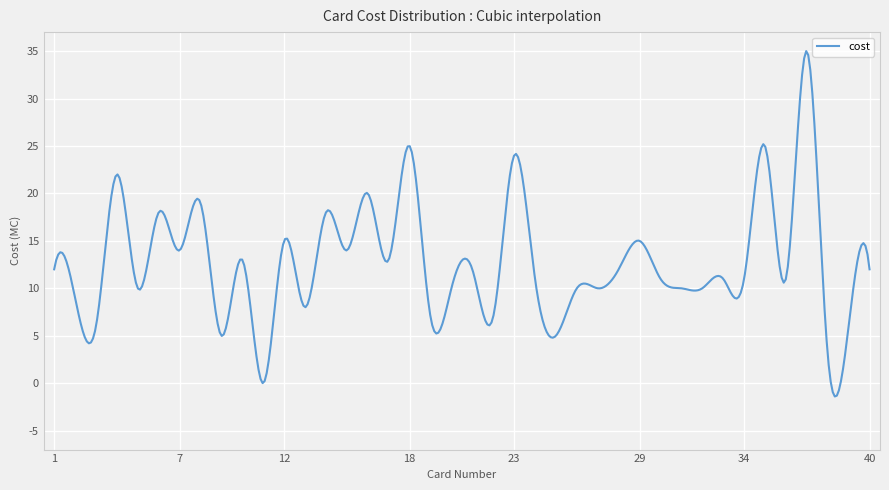

What is the maximum value shown in the chart?

35.0